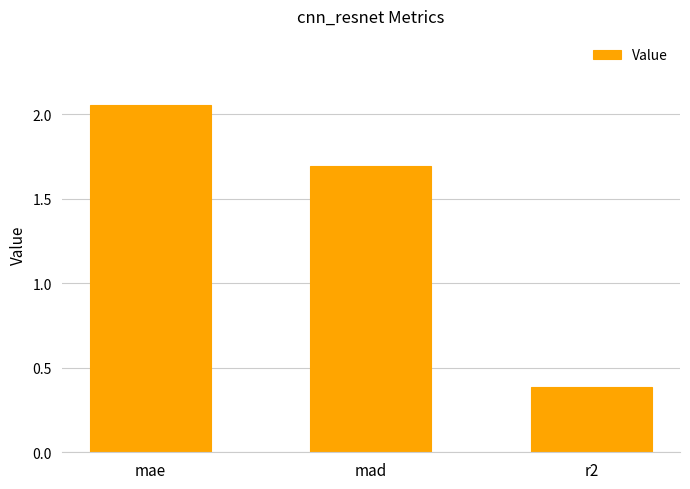

Are the bars horizontal?

No